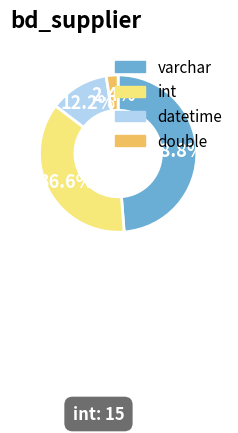

What percentage do varchar and int together represent?

85.4%